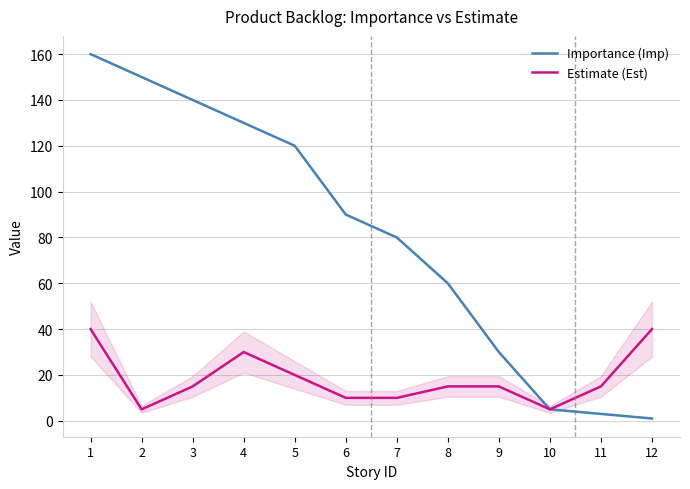

Which series has the widest spread of values?

Importance (Imp)